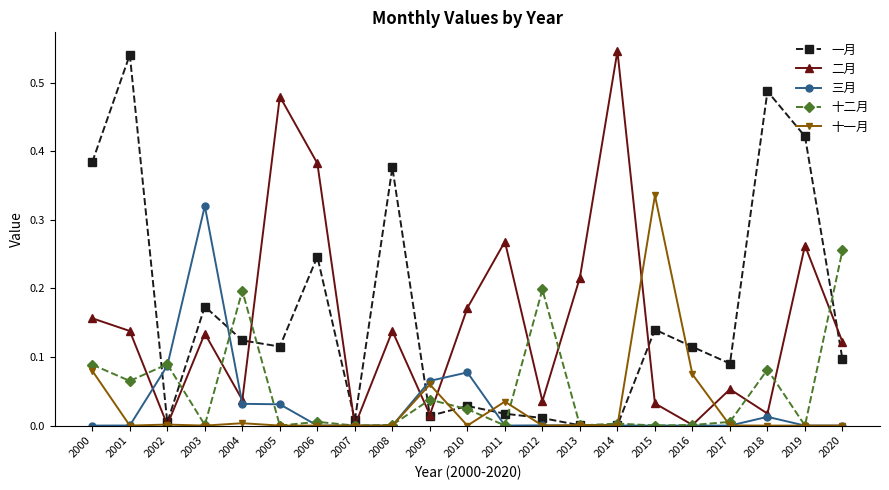

Where is the first local maximum for 十二月?

2002